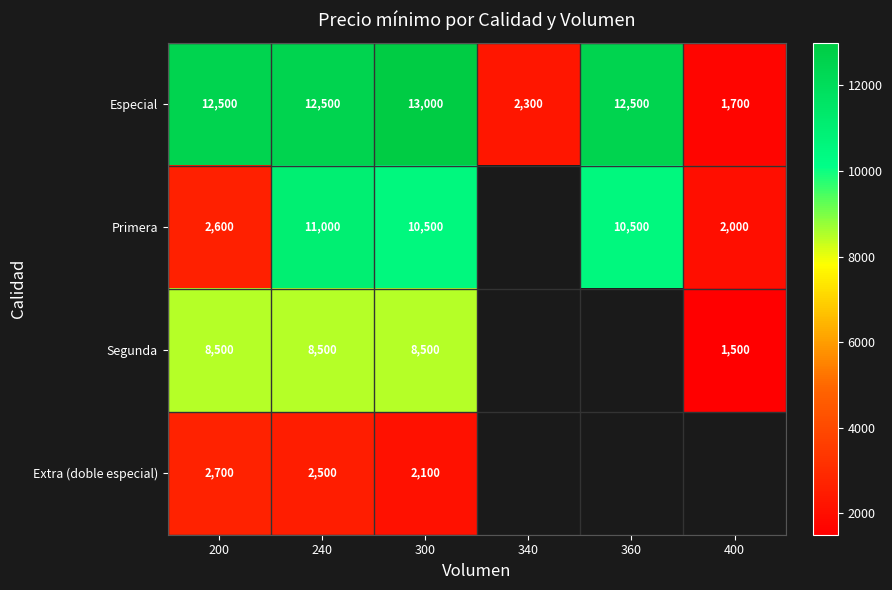

Which series changed the most between 200 and 300?

Primera